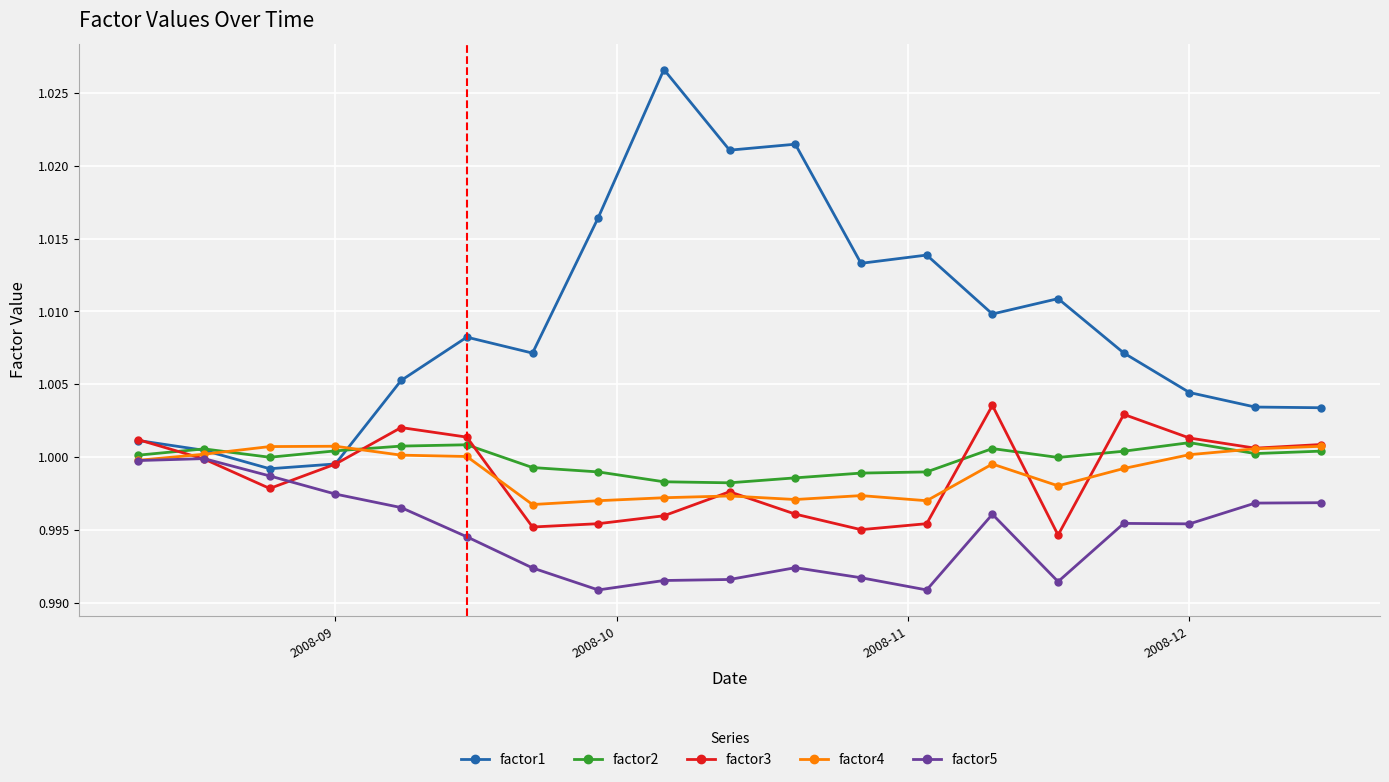

Count the number of categories in the chart.

19